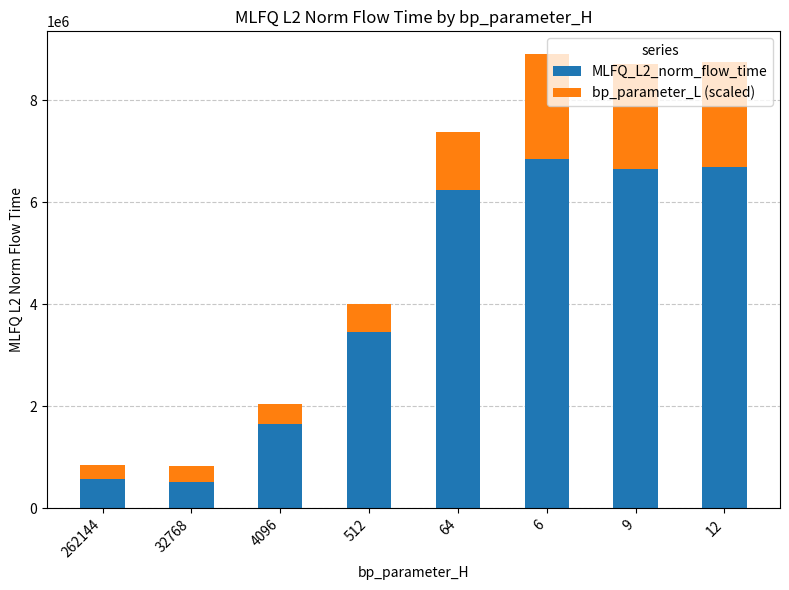

What is the total value across all series at 262144?

851450.8